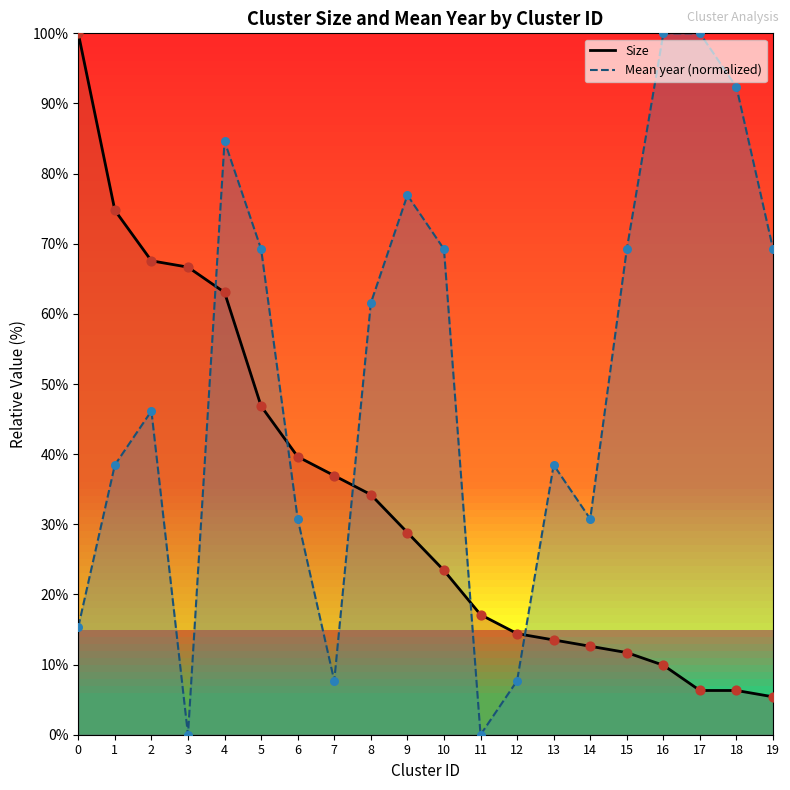

At how many categories does at least one series exceed 5?

20